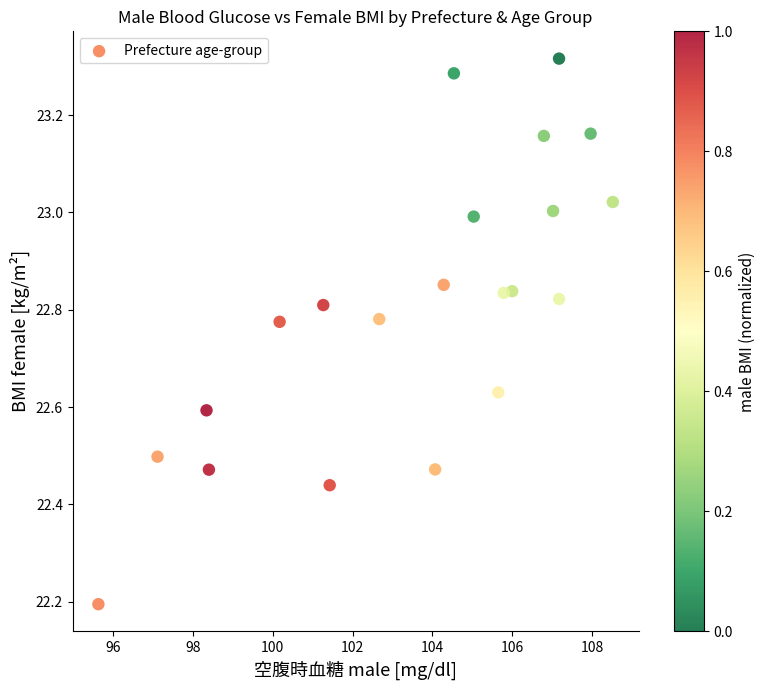

What is the range of X values (max minus min)?

12.9